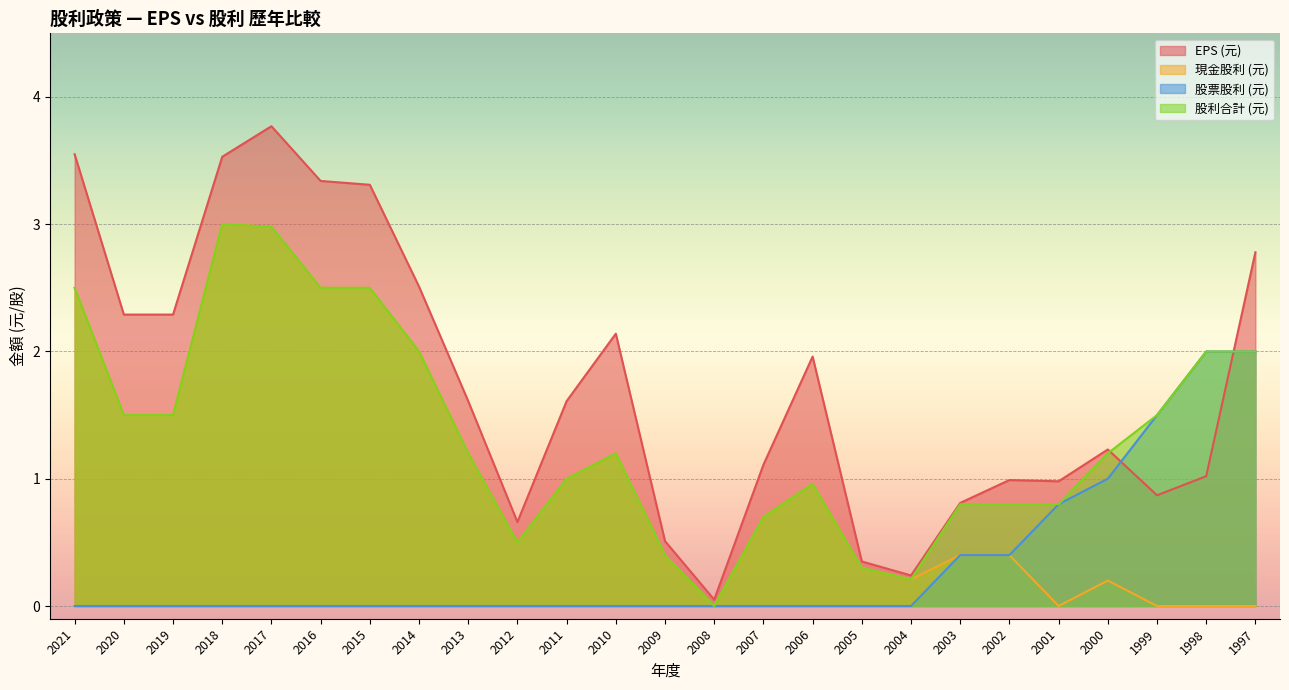

How many lines are shown in the chart?

4